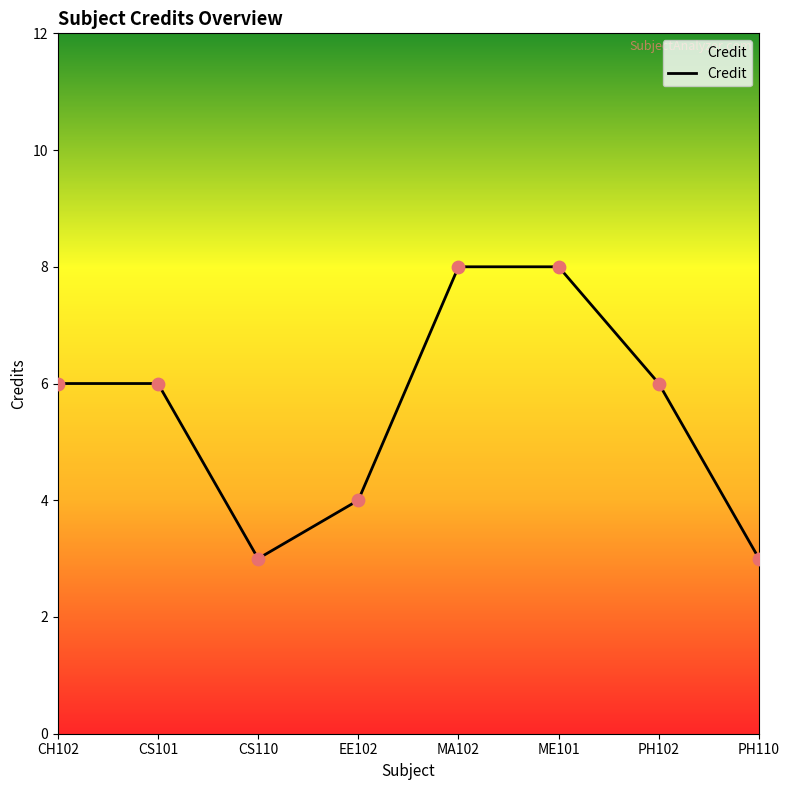

Approximately how many times larger is the value at PH102 compared to PH110?

2.0